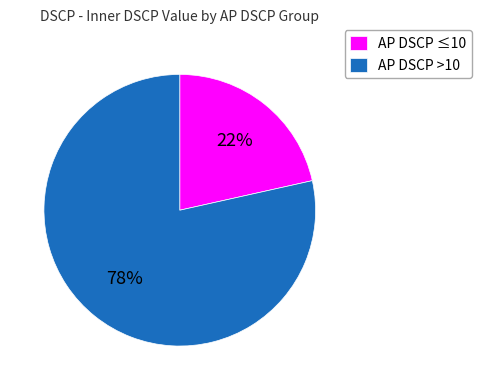

Do AP DSCP >10 and AP DSCP ≤10 together represent more than half of the pie?

Yes